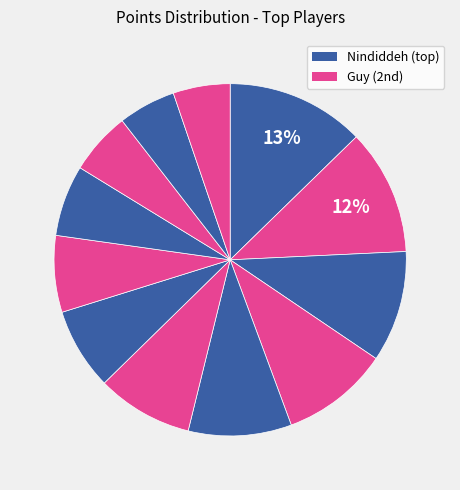

Count the number of slices in the pie.

12